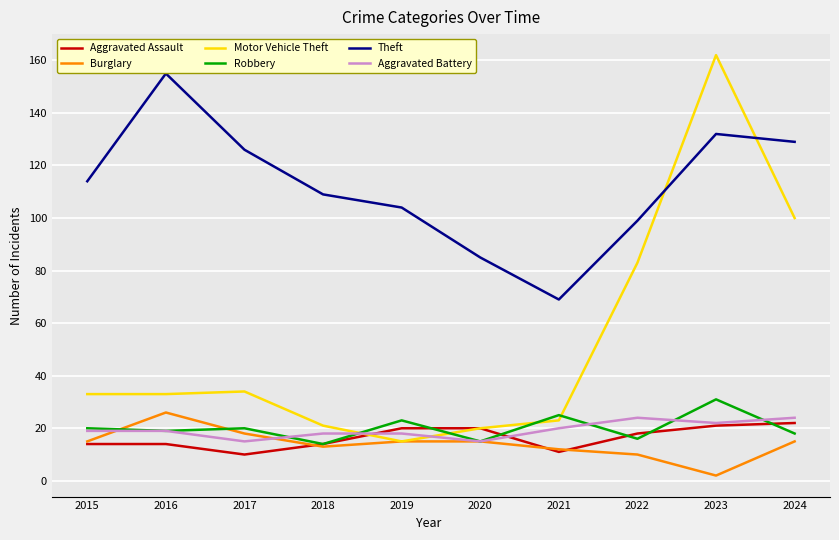

The Robbery series shows 20 at 2017. True or false?

True